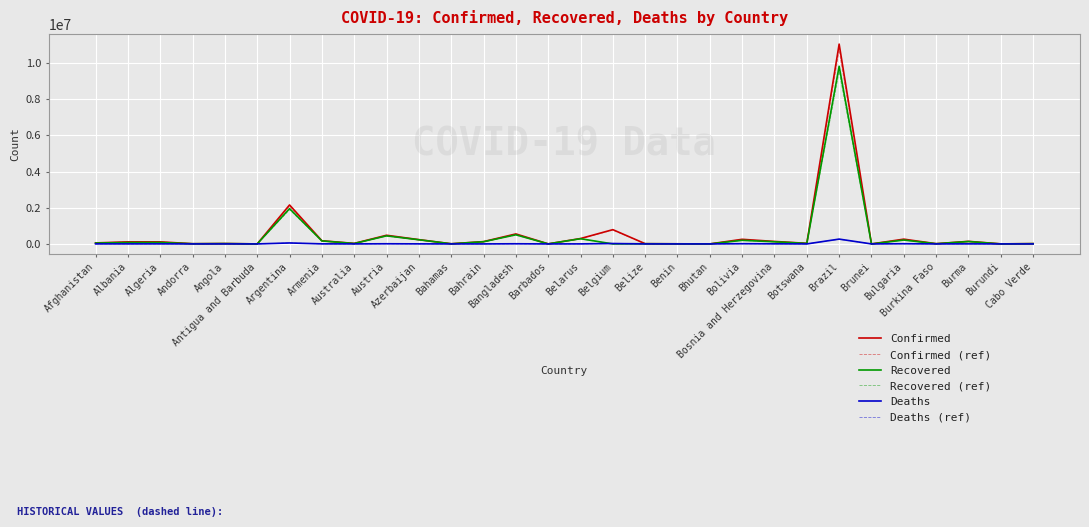

What is the sum of the Confirmed values at Bulgaria and Andorra?

274372.0